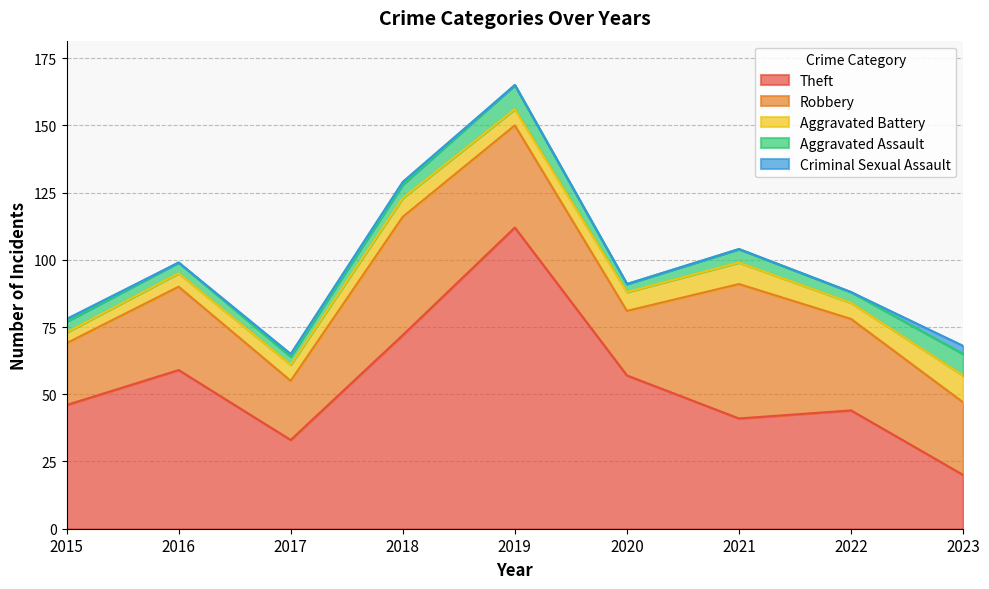

Rank the series at 2021 from highest to lowest value.

Robbery, Theft, Aggravated Battery, Aggravated Assault, Criminal Sexual Assault